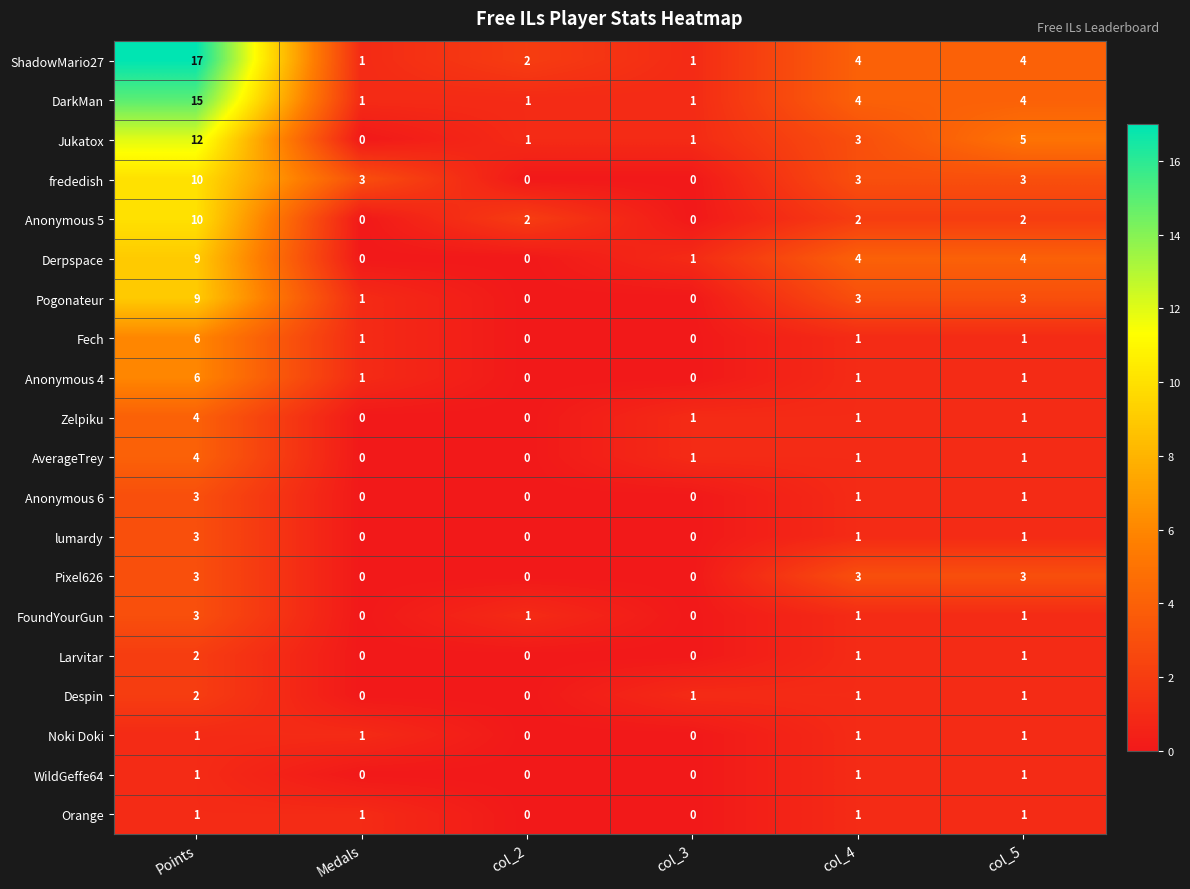

Which series has the largest total across all categories?

ShadowMario27